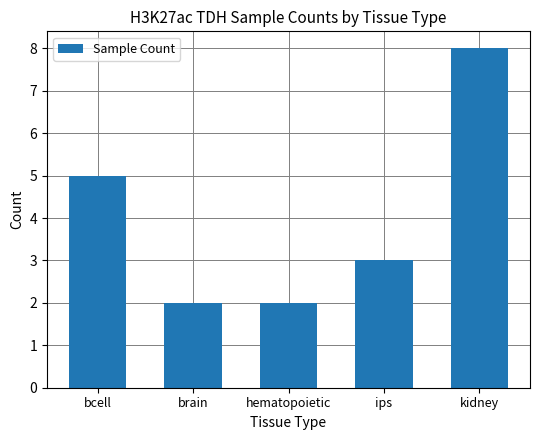

Are the bars horizontal?

No